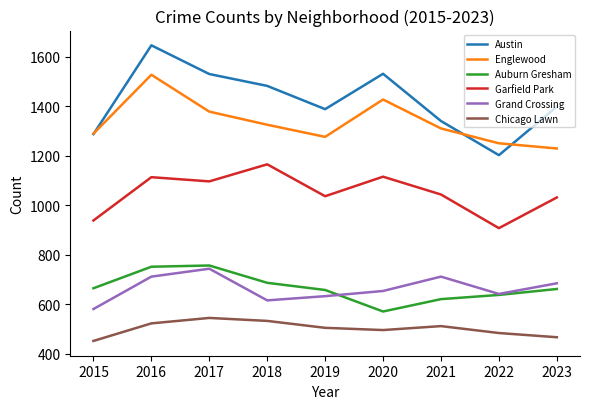

In Austin, how many points are higher than both neighbors (excluding endpoints)?

2